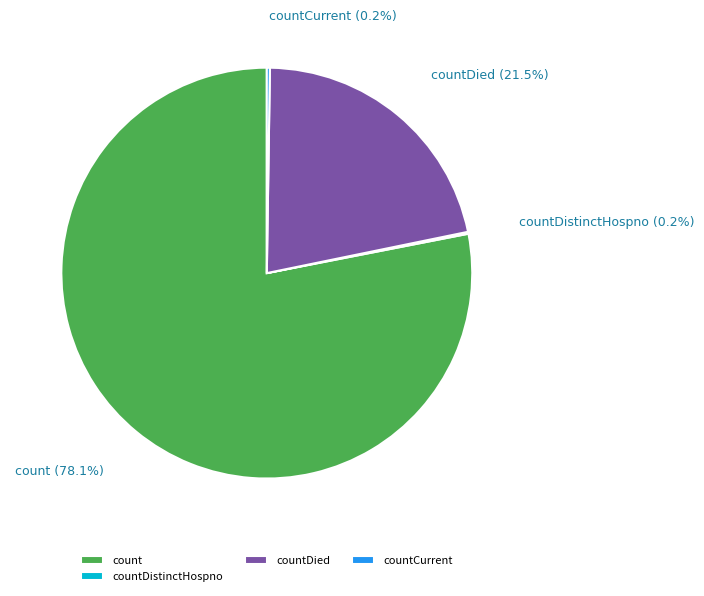

To the nearest percent, what percentage of the pie is count?

78%